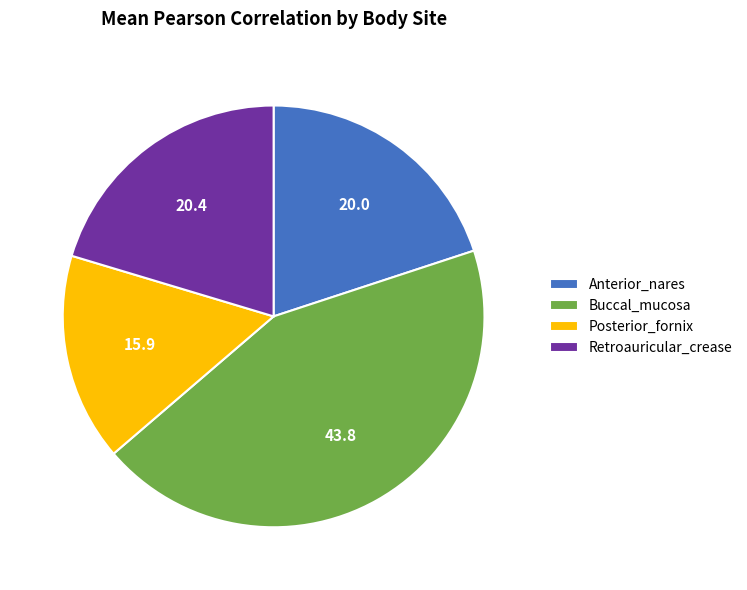

The Buccal_mucosa slice represents 44% of the pie. True or false?

True